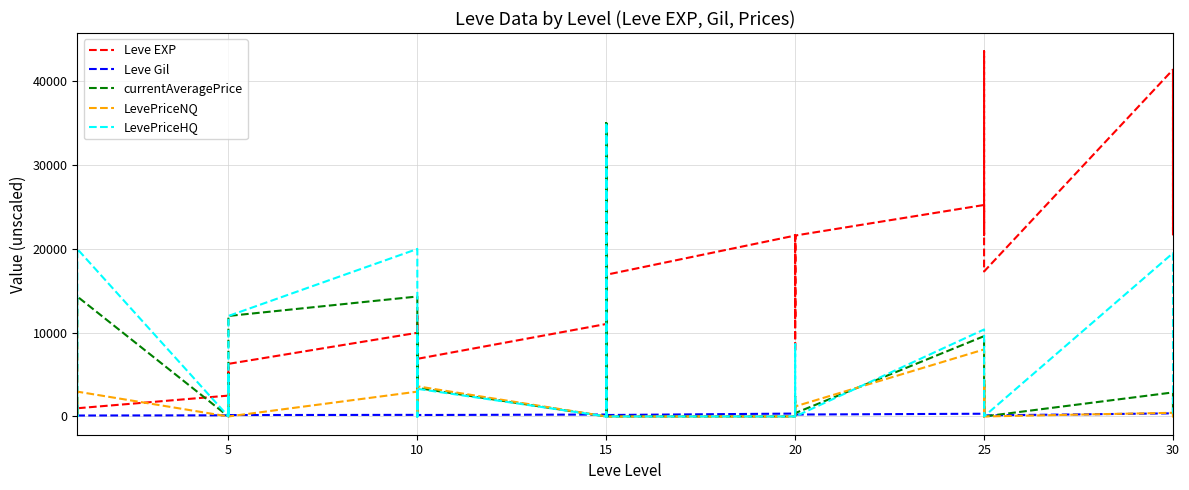

What is the minimum value for Leve EXP?

800.0